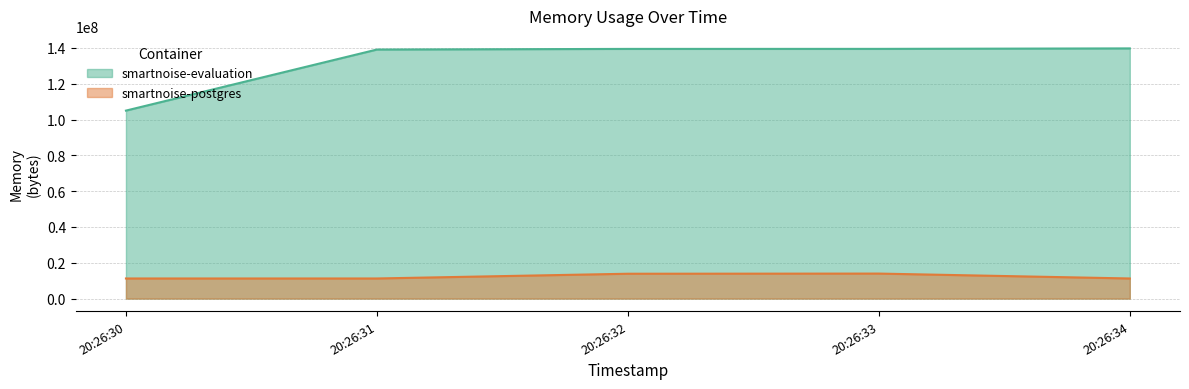

What is the sum of the smartnoise-postgres values at 20:26:31 and 20:26:33?

25190400